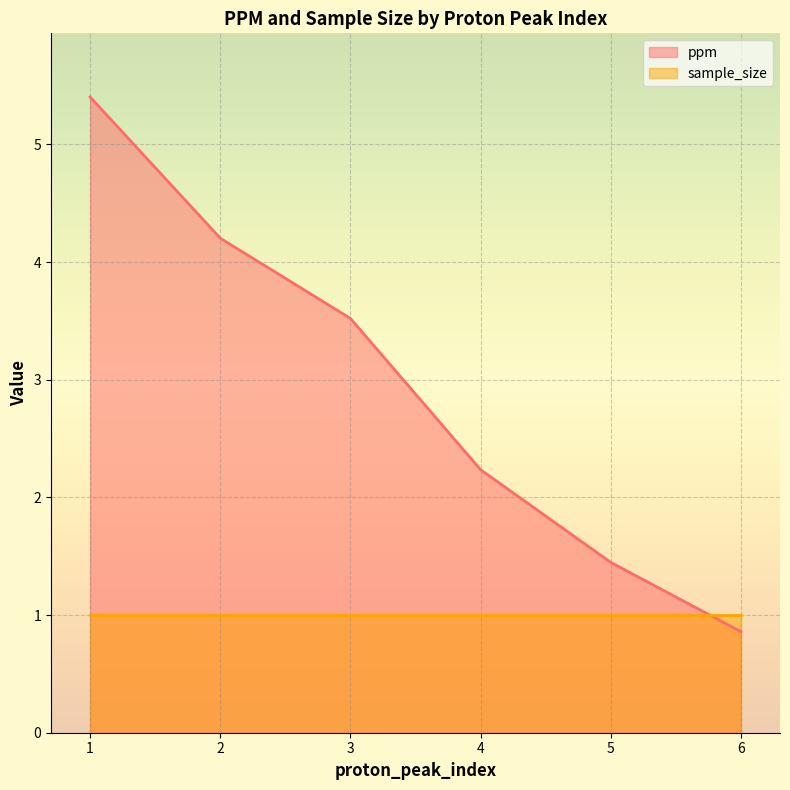

Is it true that the value at 5 is 1.4?

True